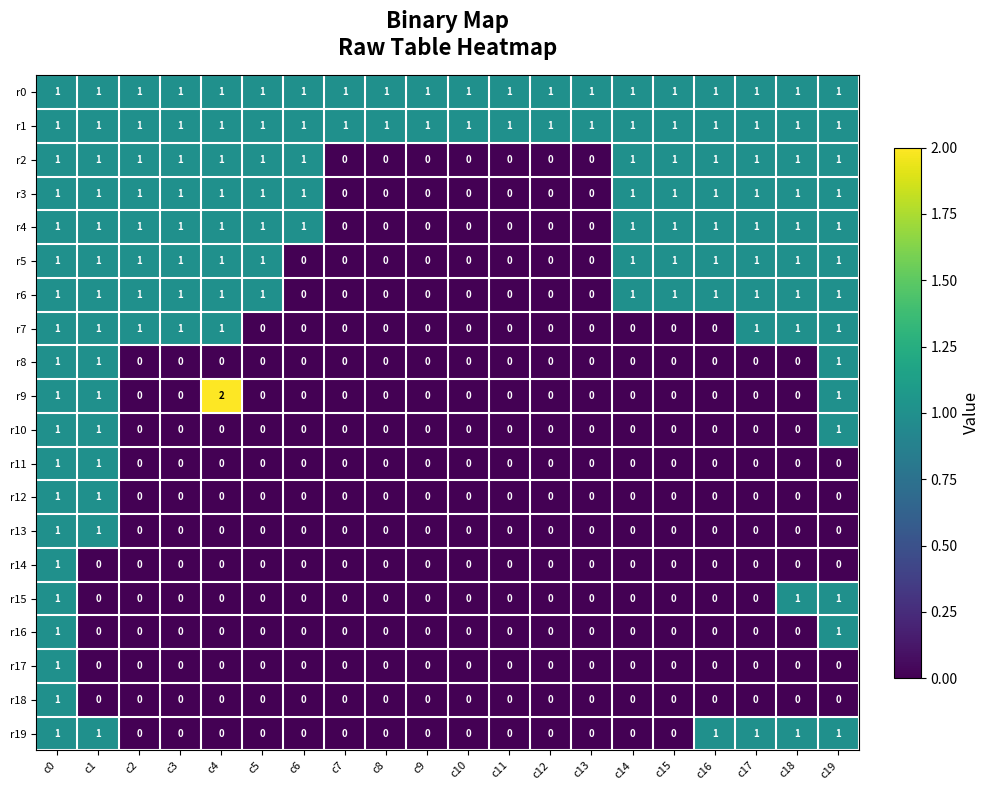

Count the r15 values in the range 0 to 1.

20